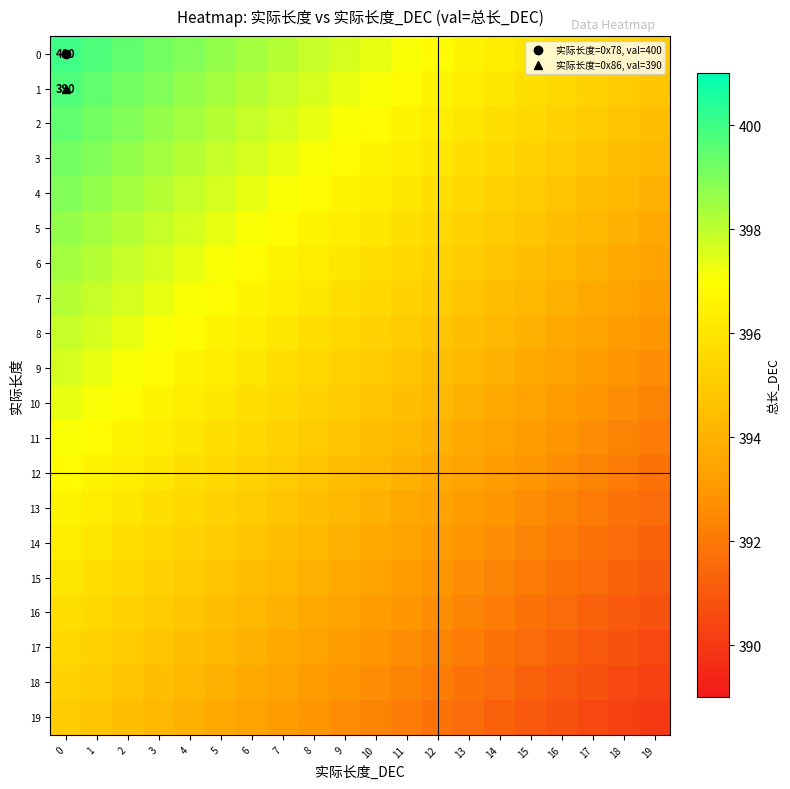

What is the smallest value displayed?

390.0